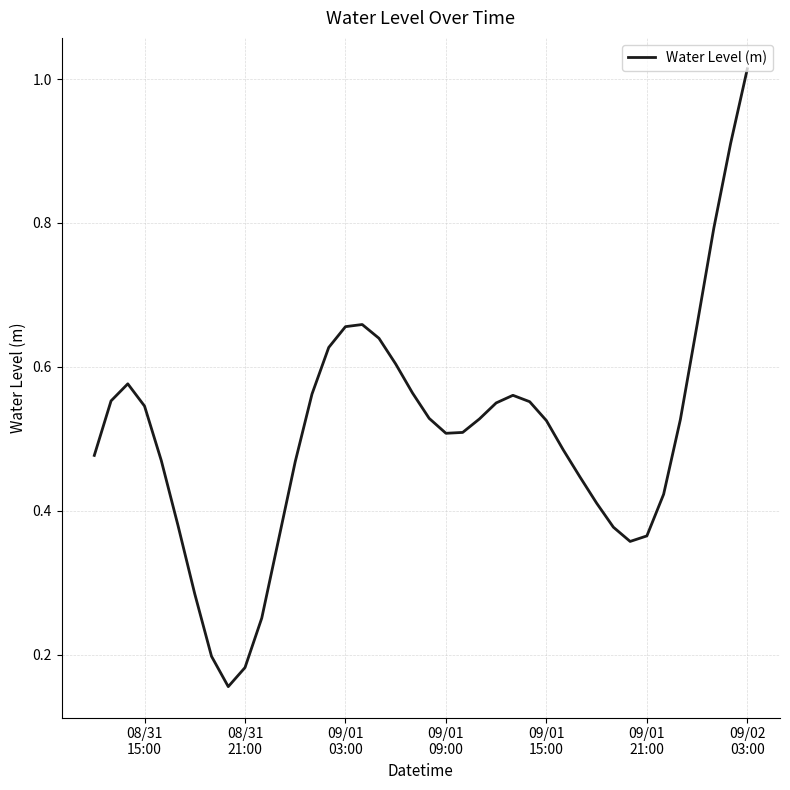

How many lines are shown in the chart?

1